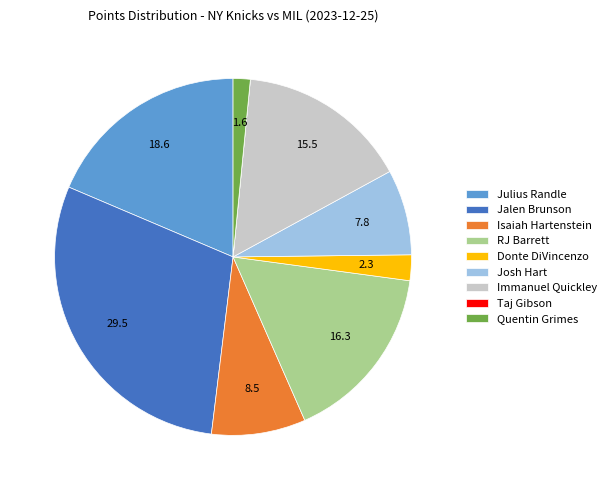

Is the sum of Quentin Grimes and Julius Randle greater than half?

No